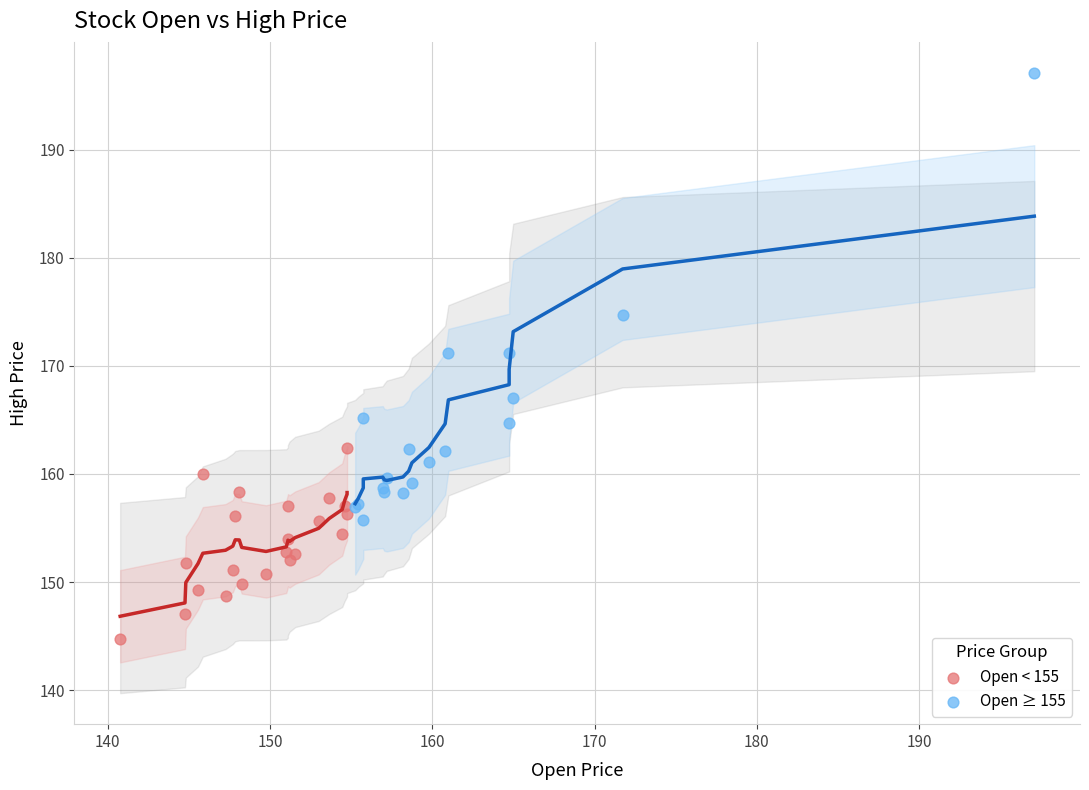

Which series has the largest Y range (max minus min)?

Open ≥ 155